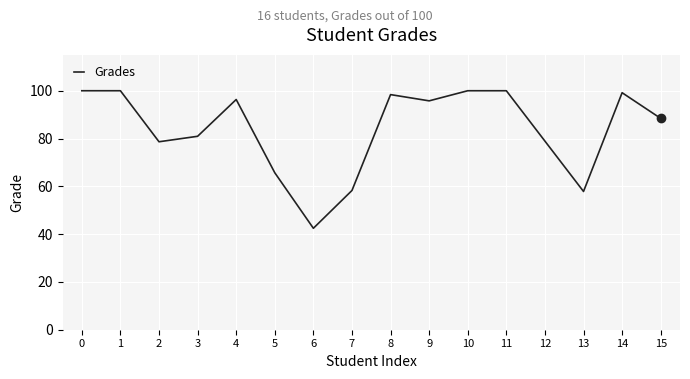

What is the ratio of the value at 3 to the value at 5?

1.2